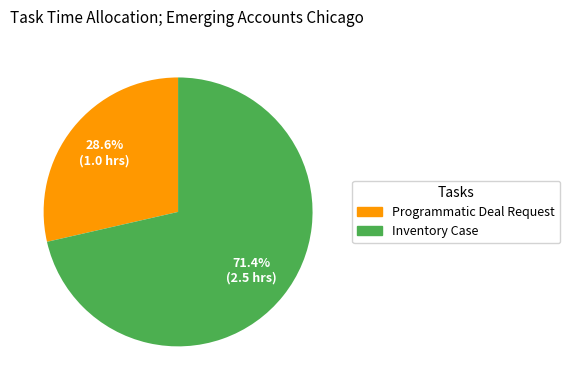

Which category has the smallest portion of the pie?

Programmatic Deal Request